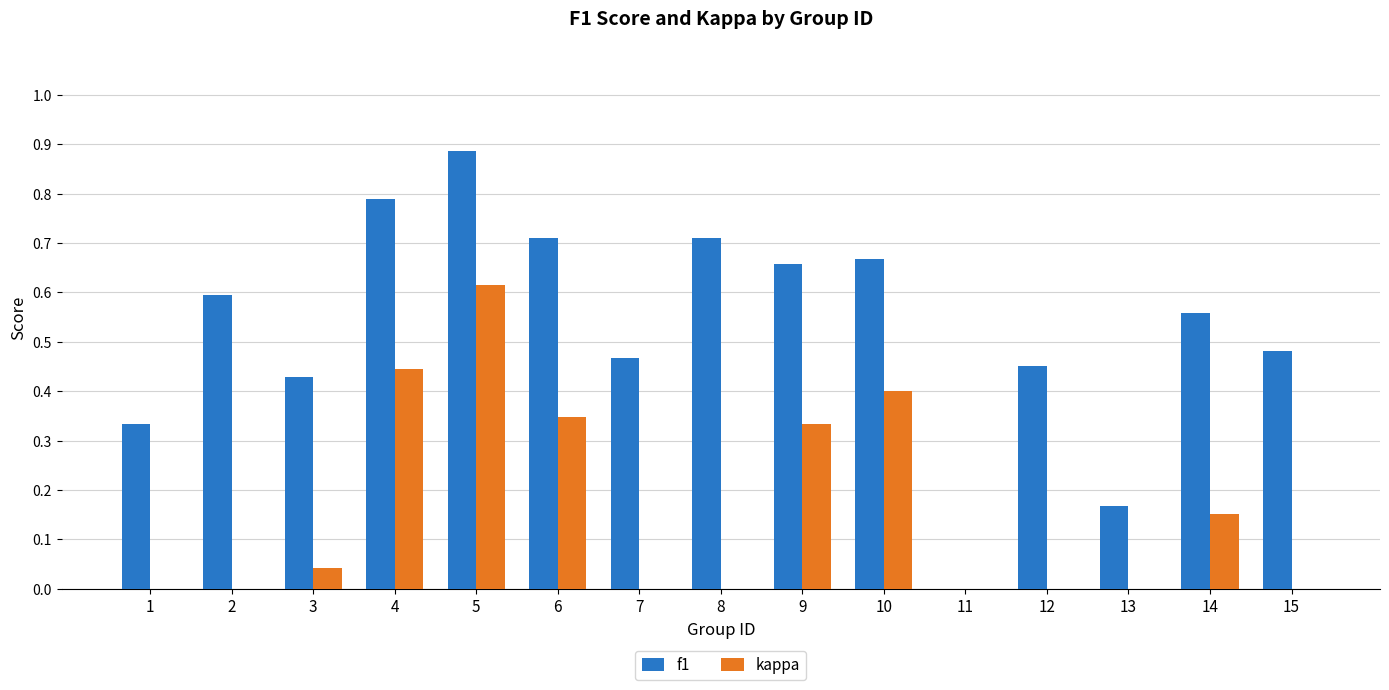

What is the total value across all series at 5?

1.5